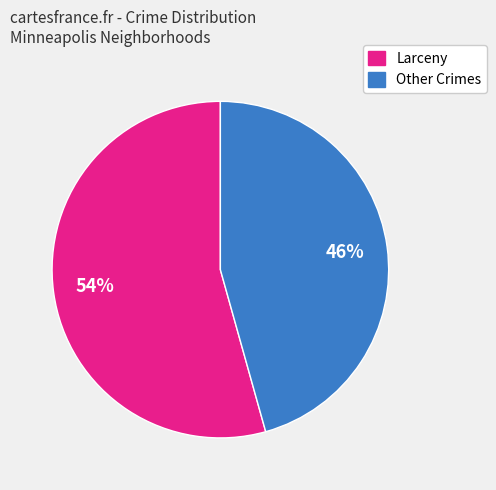

To the nearest percent, what is the average slice percentage?

50%